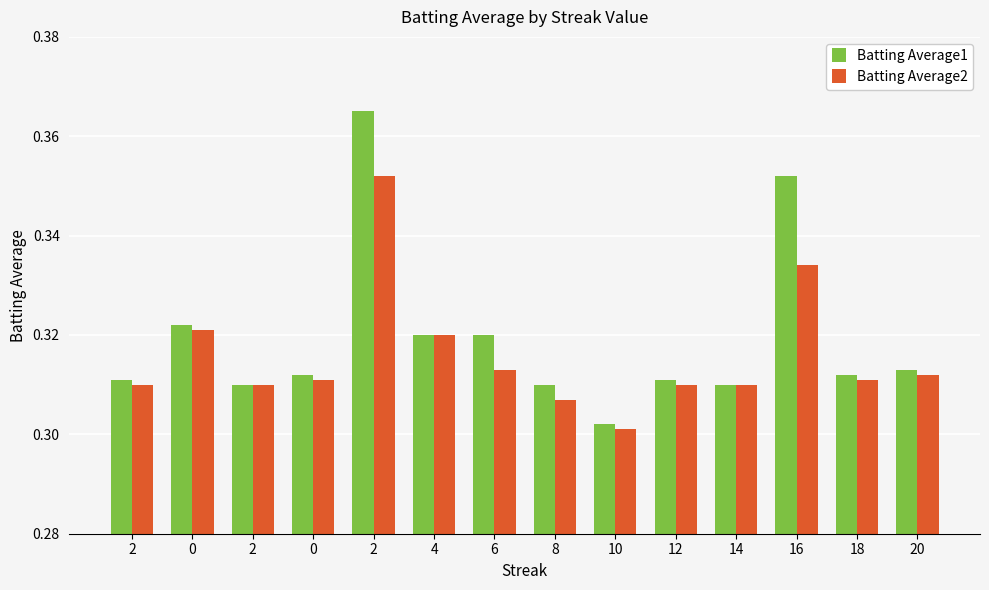

What are all the series names shown in the legend?

Batting Average1, Batting Average2